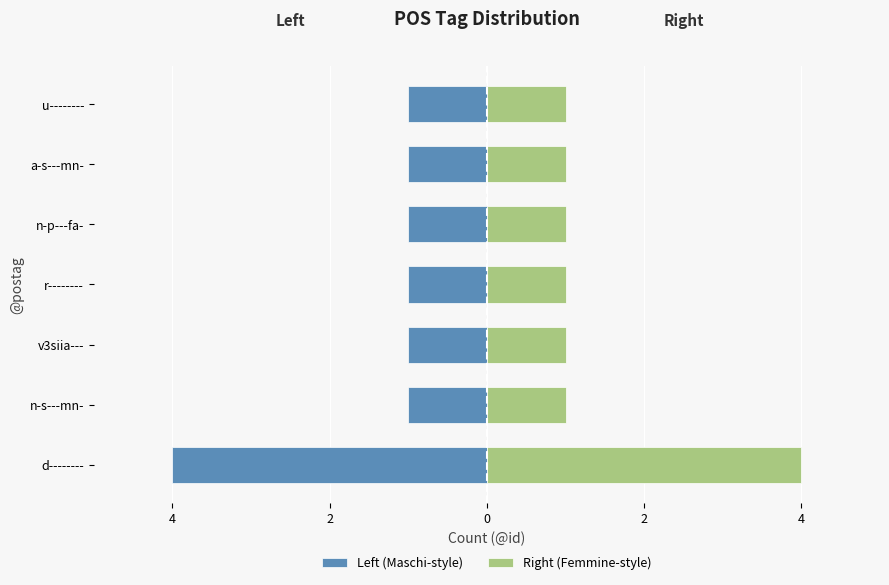

Does the chart contain stacked bars?

No